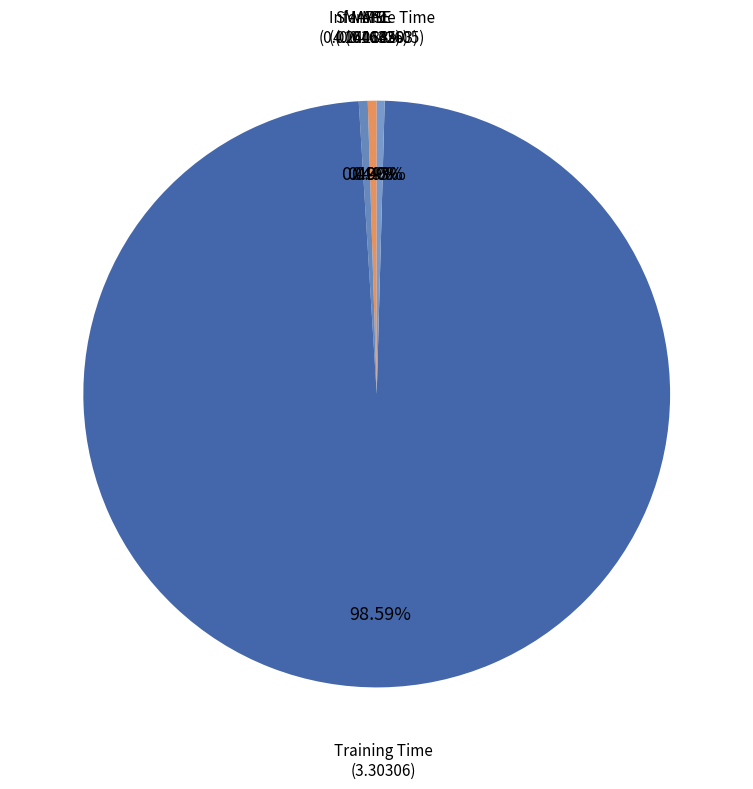

The SMAPE slice represents 0% of the pie. True or false?

True